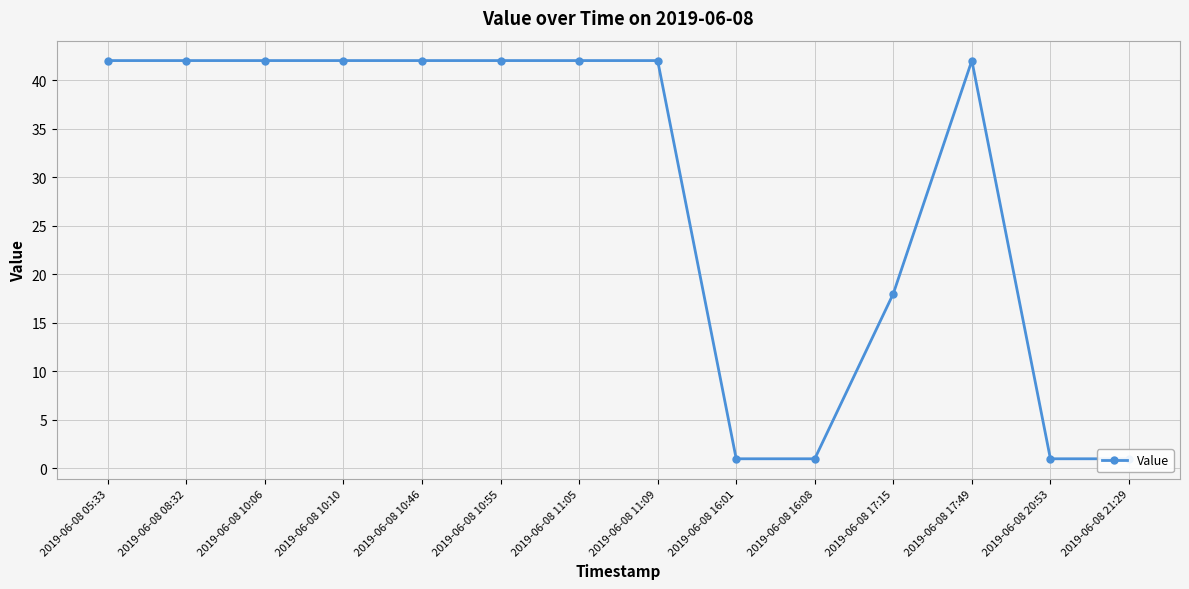

What is the label of the 10th point from the left?

2019-06-08 16:08